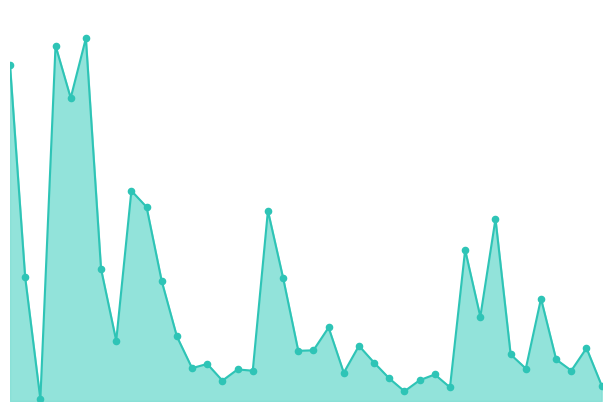

Does the chart have visible grid lines?

No